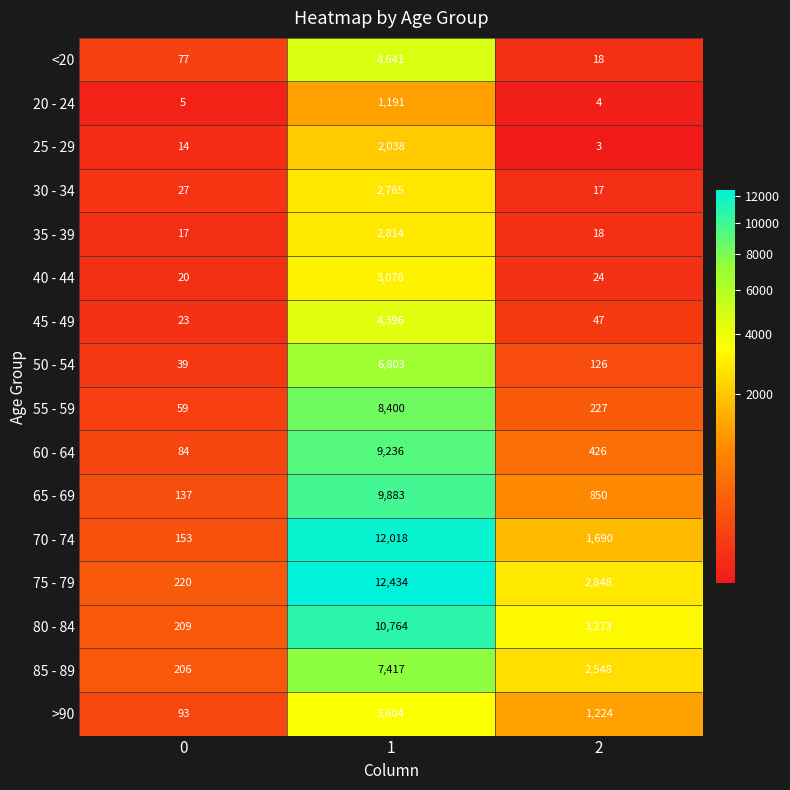

What is the smallest value displayed?

3